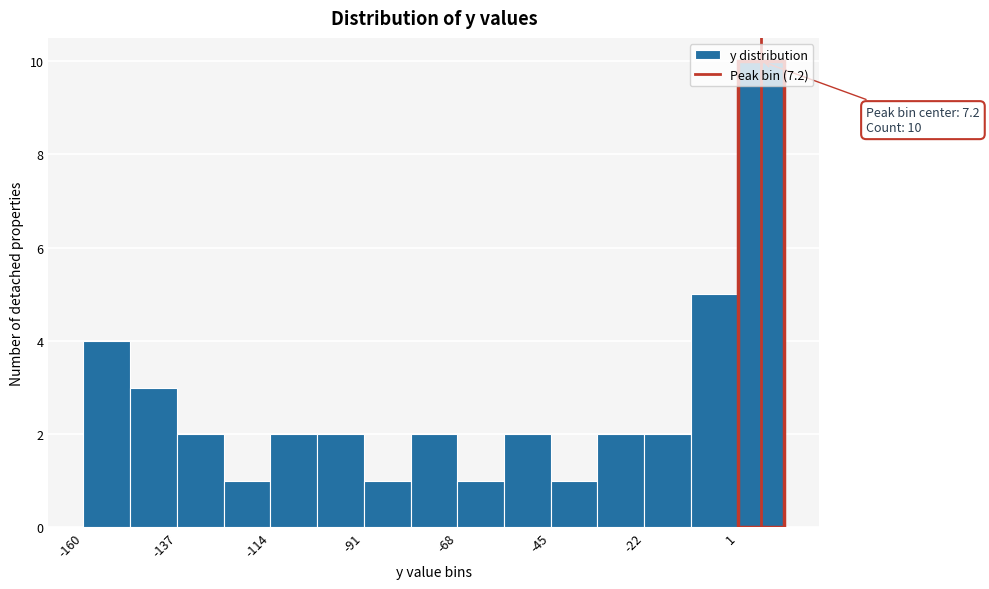

Read against the x-axis, roughly where is the centre of the tallest bar?

5